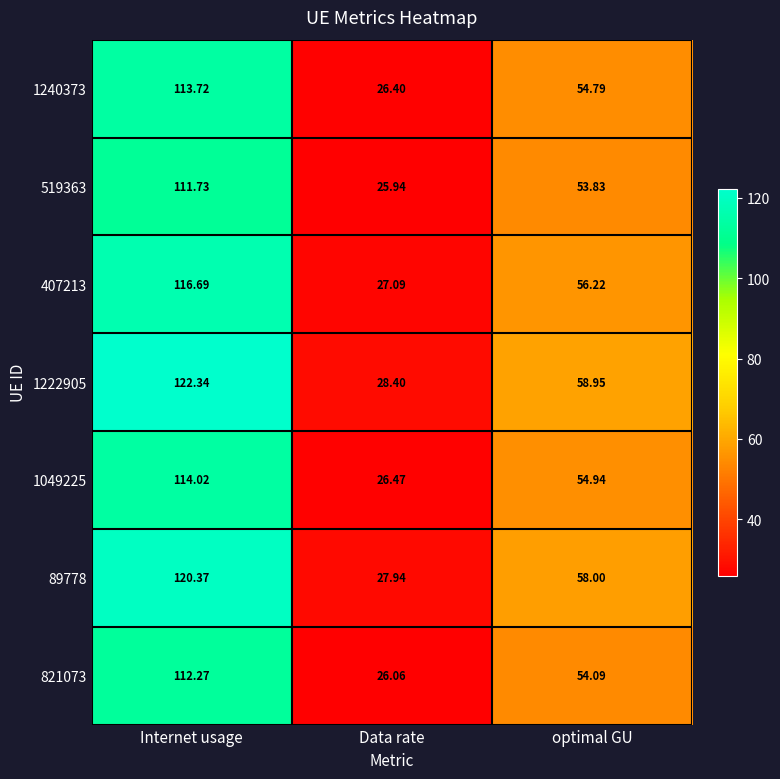

What is the total value across all series at optimal GU?

390.8